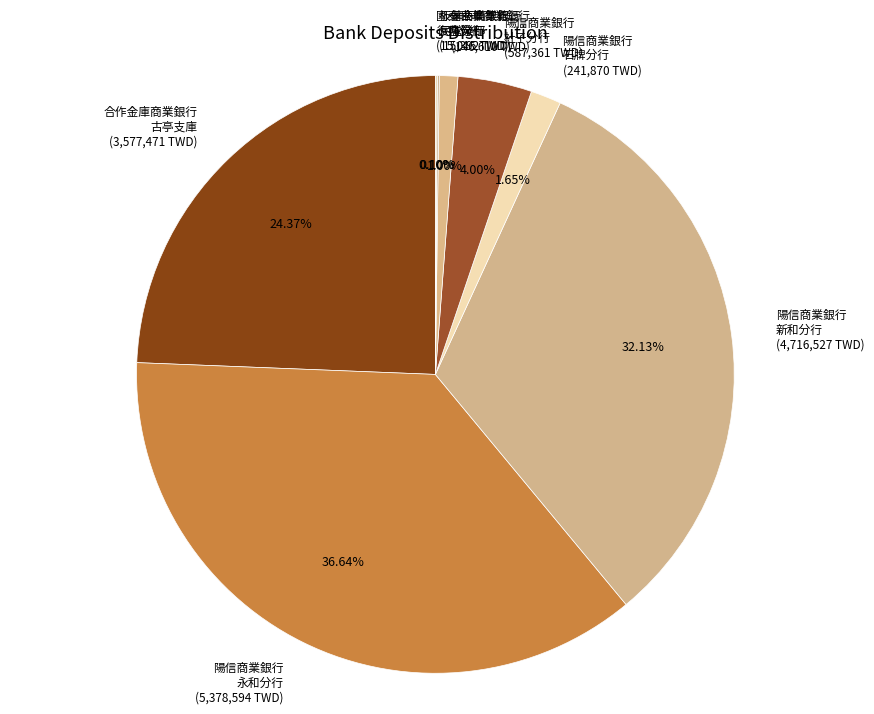

Does 合作金庫商業銀行 古亭支庫 (3,577,471 TWD) account for over 50% of the chart?

No